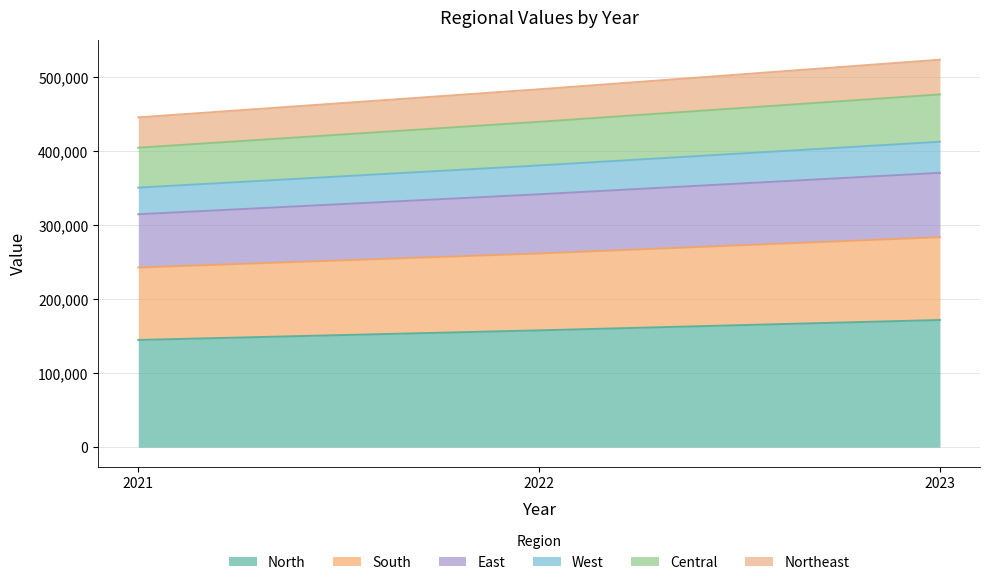

What are all the series names shown in the legend?

North, South, East, West, Central, Northeast